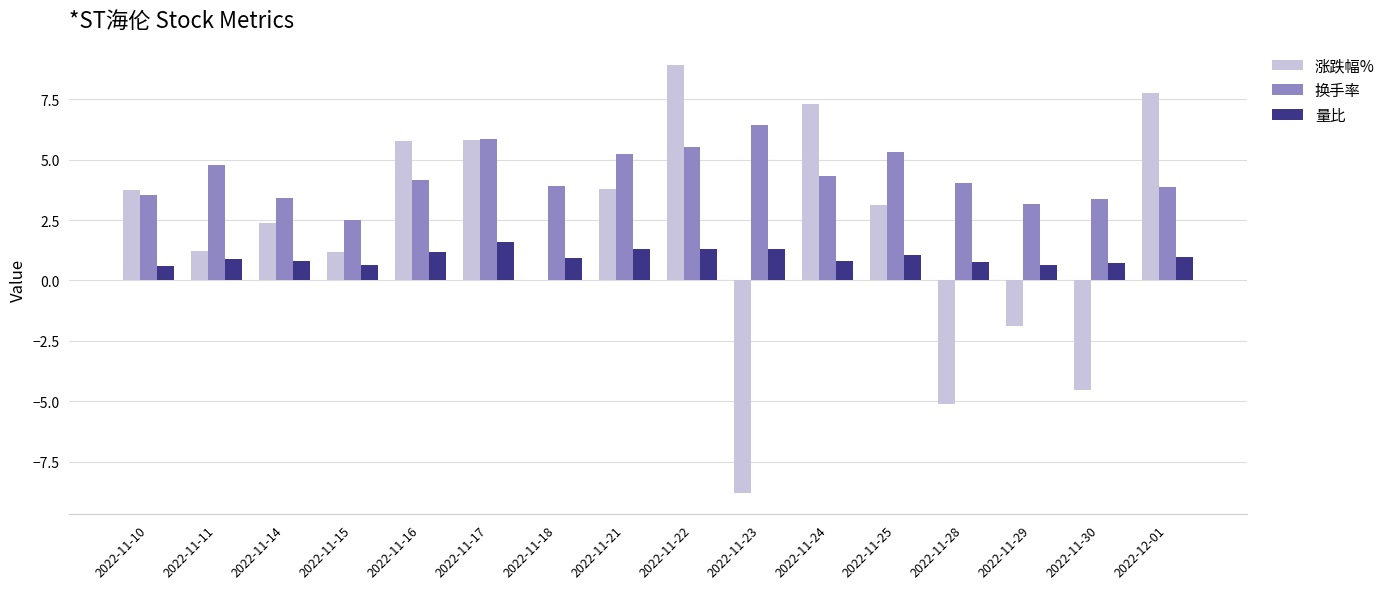

What is the average value of the 换手率 series?

4.3